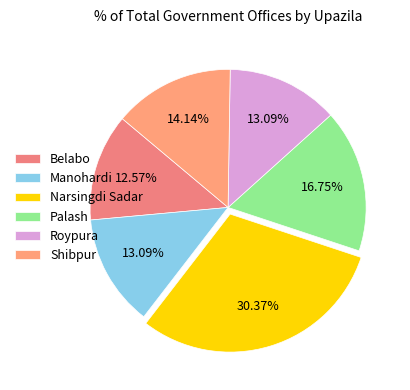

Rank the categories by value from lowest to highest.

Belabo, Manohardi, Roypura, Shibpur, Palash, Narsingdi Sadar